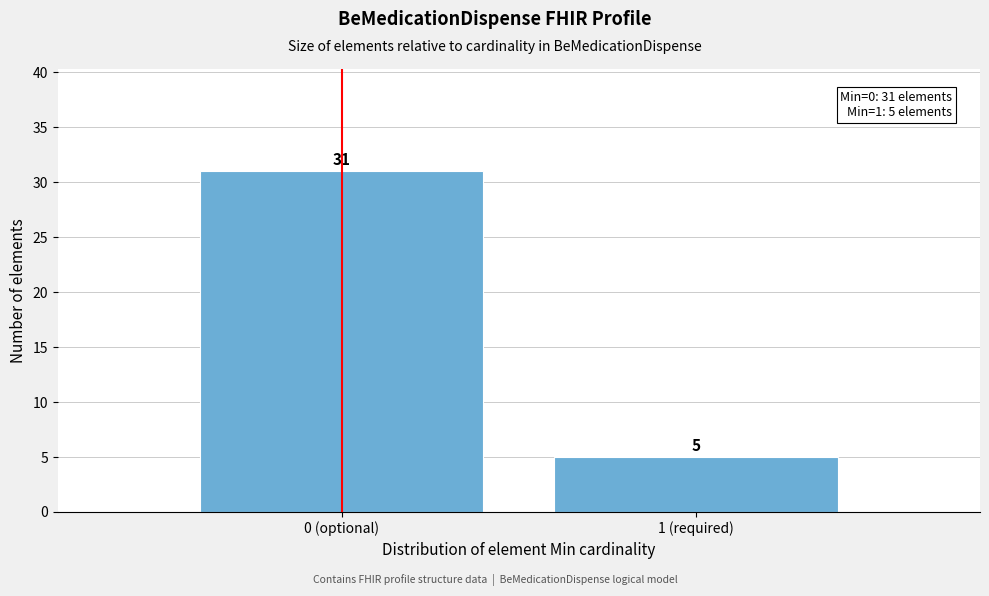

Reading left to right, extract all data points from this chart.

31	5